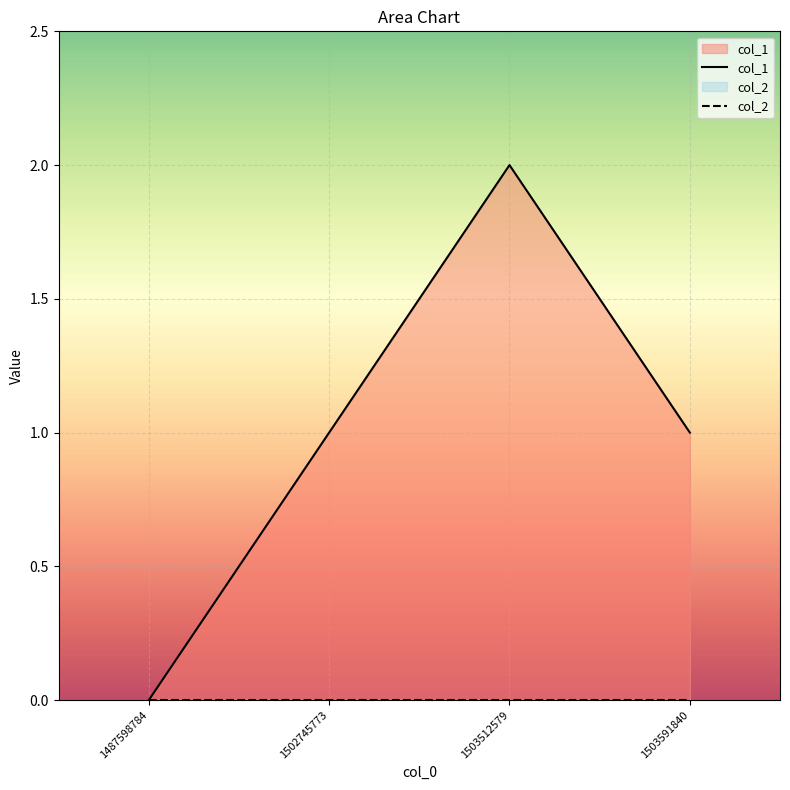

What is the value of the col_1 point at the 3rd from the left?

2